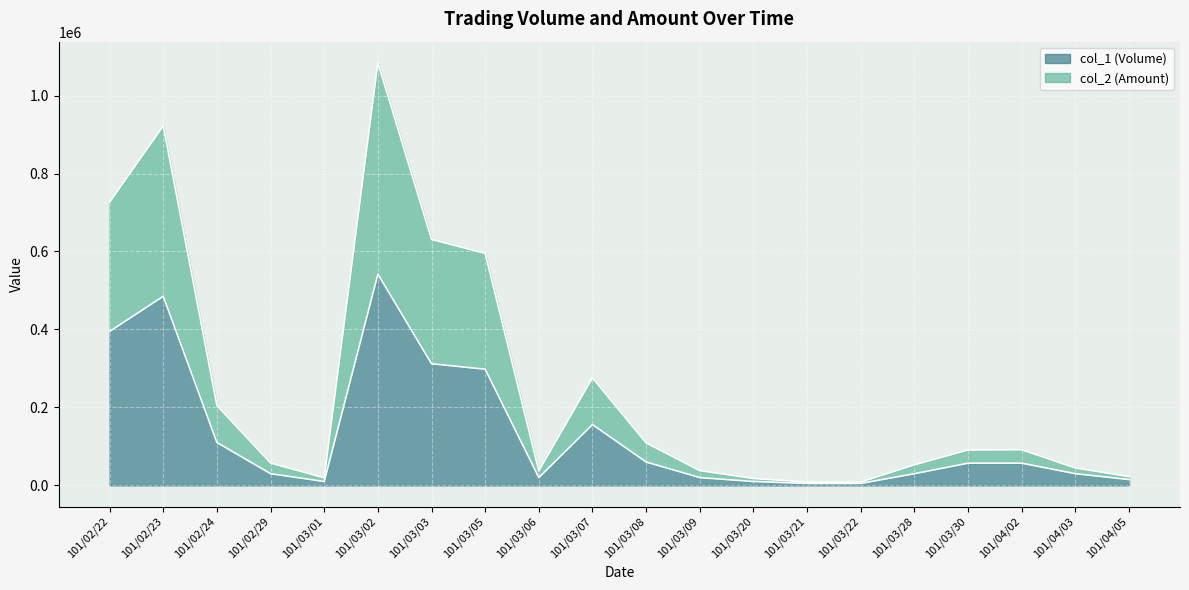

At which category does col_1 (Volume) reach its first local valley?

101/03/01